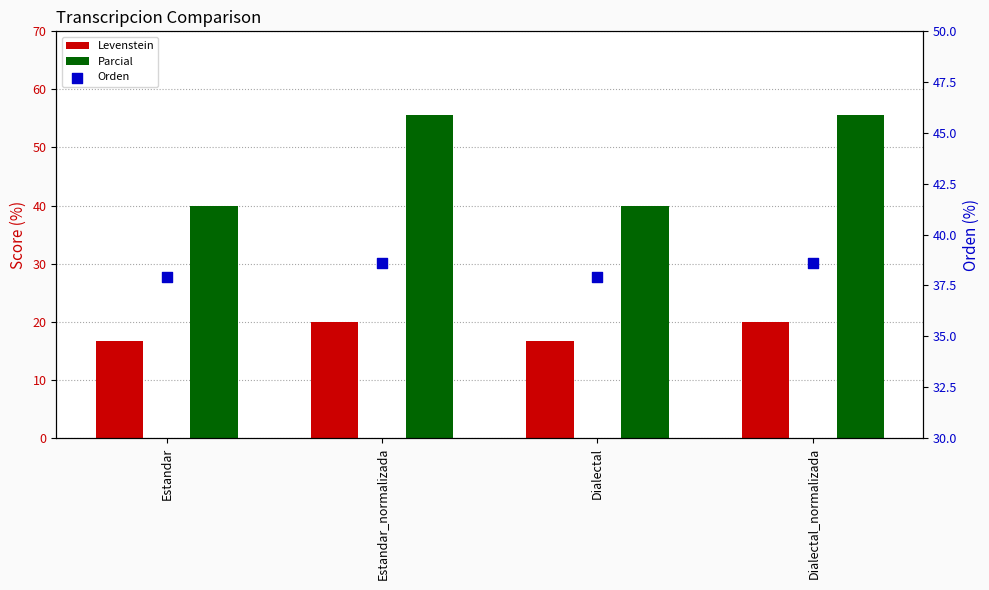

Which series has the widest spread of Y values?

Parcial